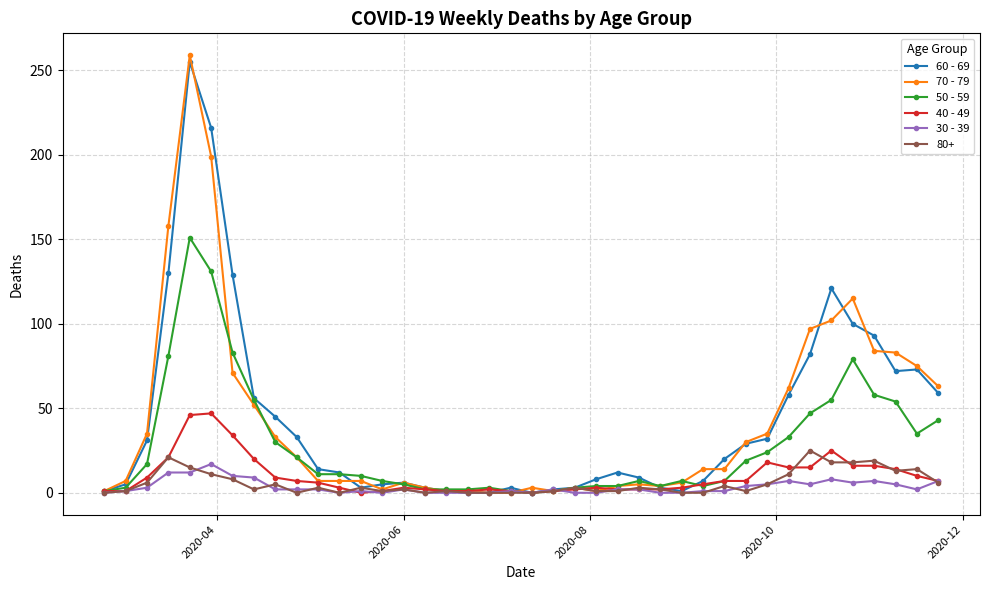

Which series has the widest spread of values?

70 - 79